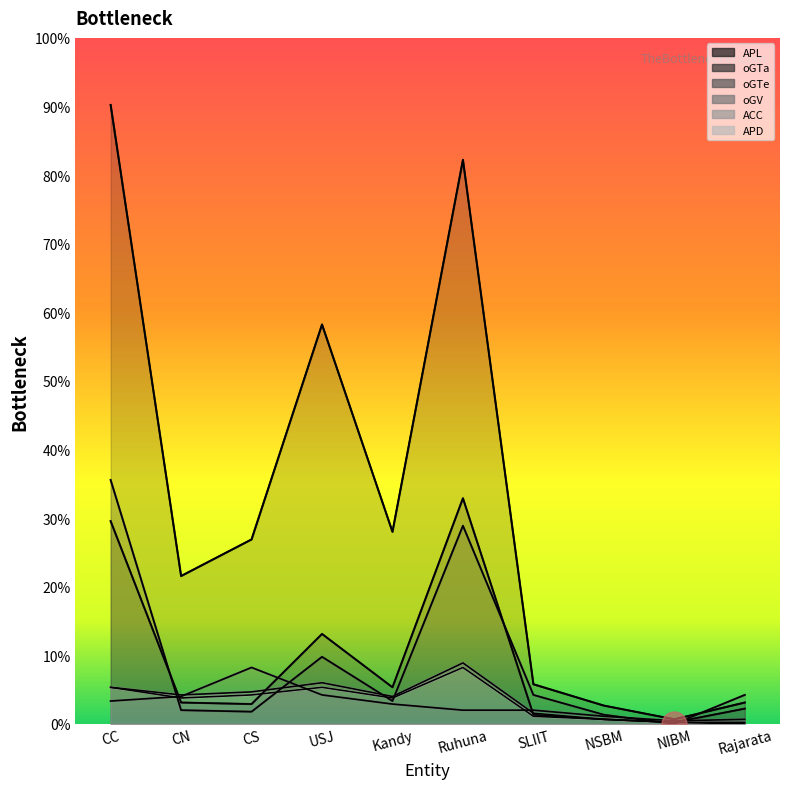

What is the label of the 1st point from the right?

Rajarata